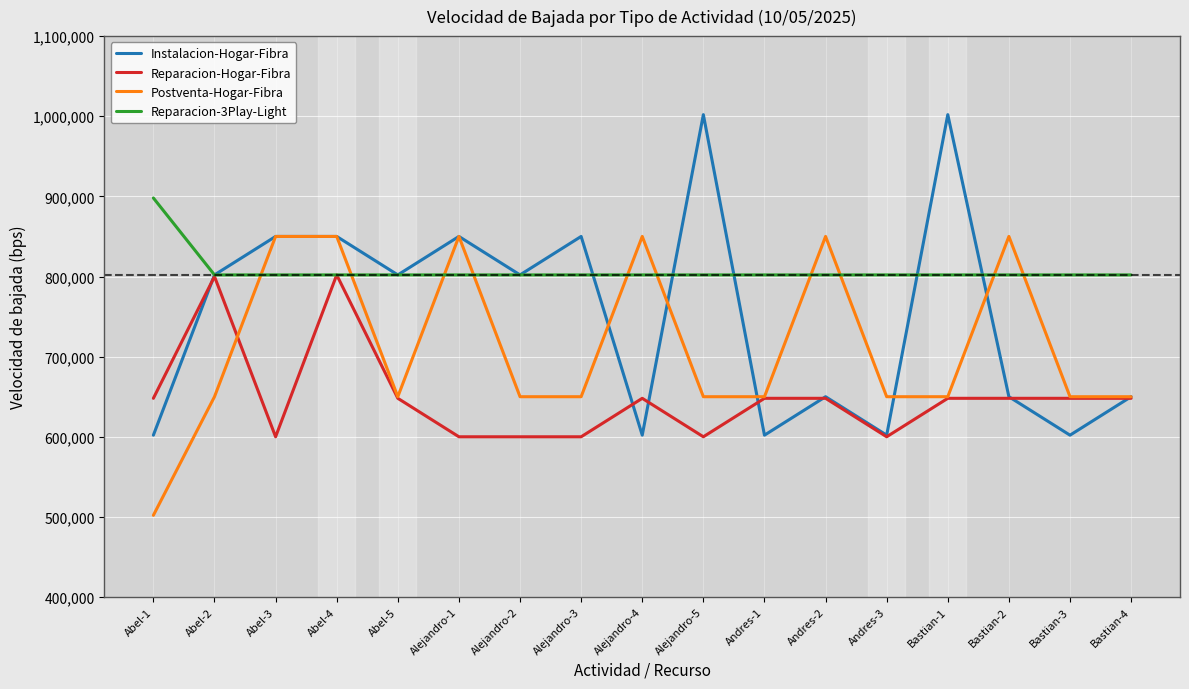

The Postventa-Hogar-Fibra series shows 1027016 at Bastian-1. True or false?

False